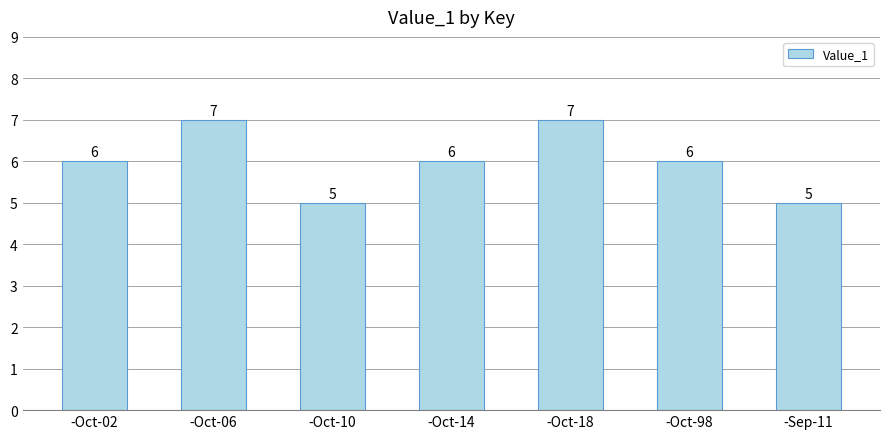

What is the approximate value at -Oct-18?

7